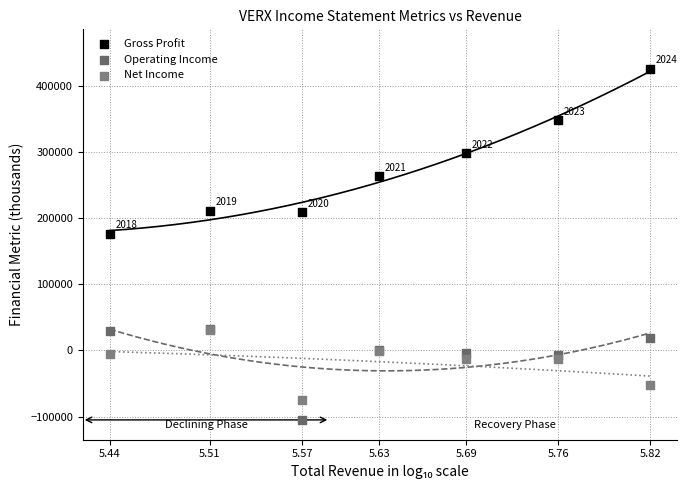

Across all series, what Y value is closest to 160750?

176700